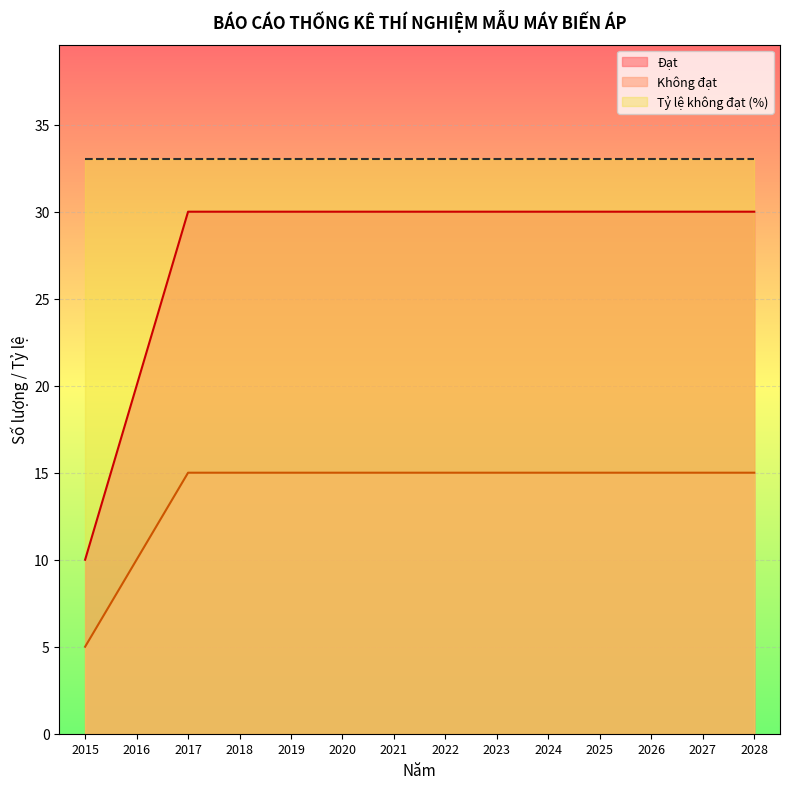

Which category has the lowest value across all series?

2015